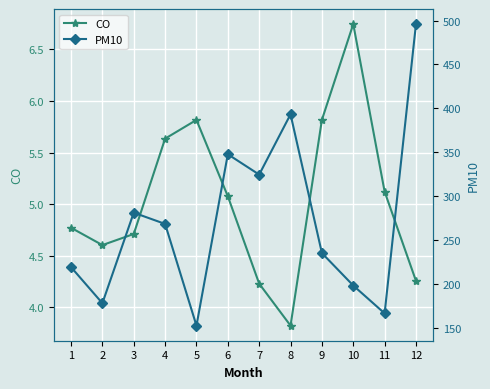

Reading right to left, extract all data points from this chart.

CO: 4.3	5.1	6.7	5.8	3.8	4.2	5.1	5.8	5.6	4.7	4.6	4.8
PM10: 496.0	166.6	198.3	235.3	393.3	324.6	347.8	152.6	268.4	281.2	178.1	219.3